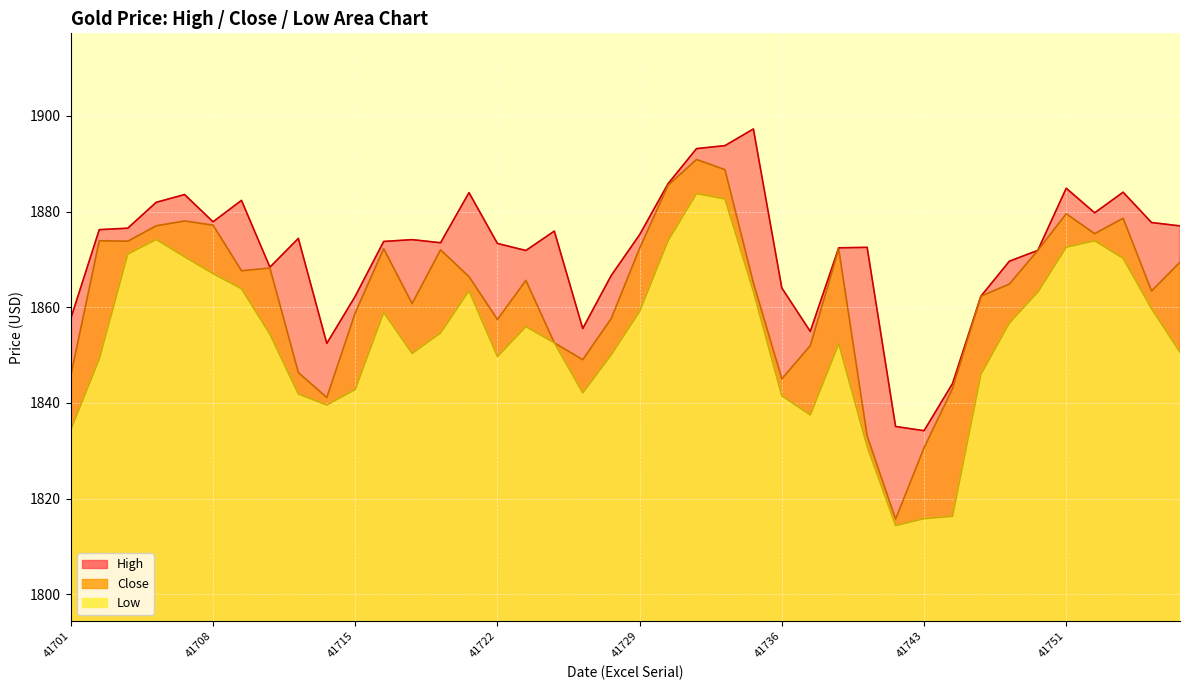

Which series has the widest spread of values?

Close